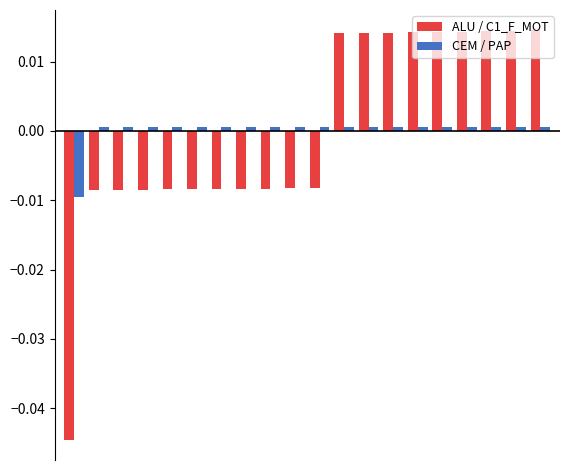

Which series has the widest spread of values?

ALU / C1_F_MOT